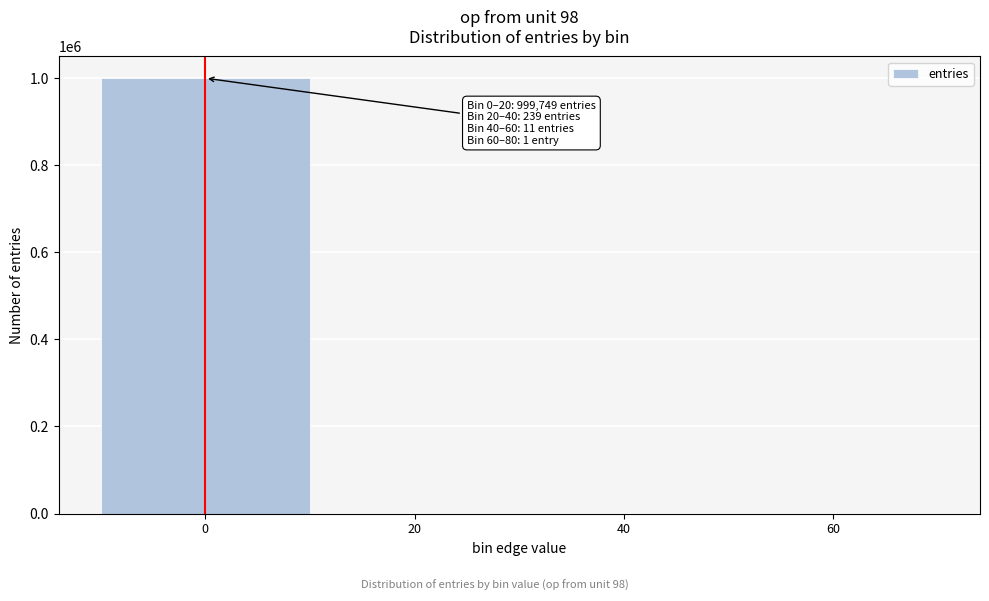

What is the sum of all values?

1000000